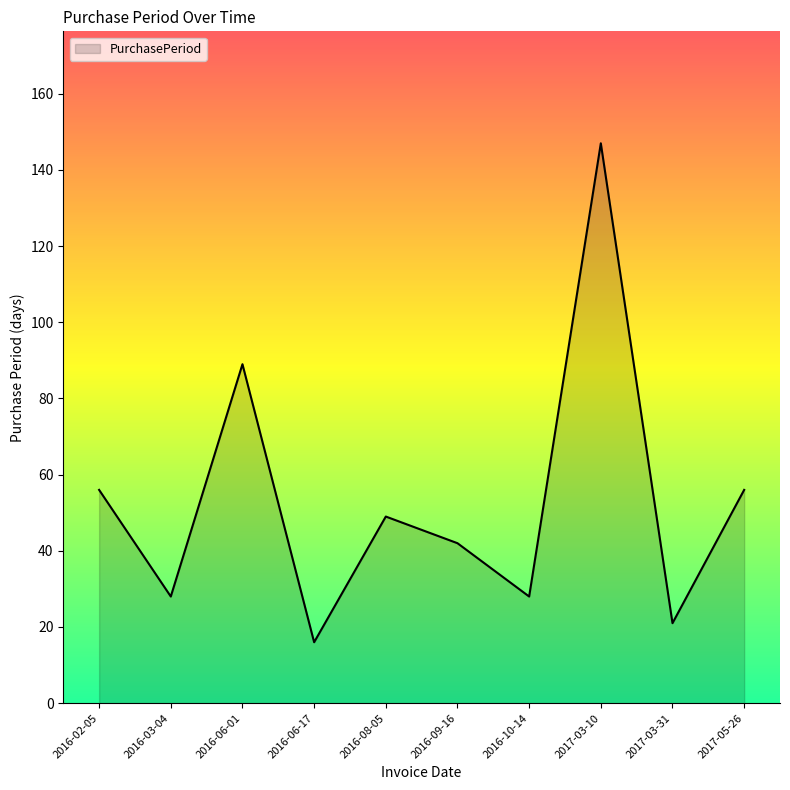

Where is the data nearest to the value 81?

2016-06-01